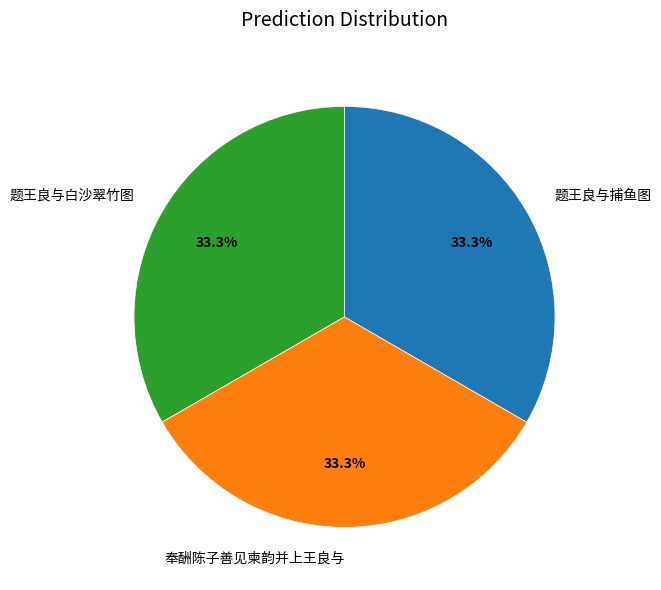

Is it true that 题王良与捕鱼图 is 24% of the pie?

False